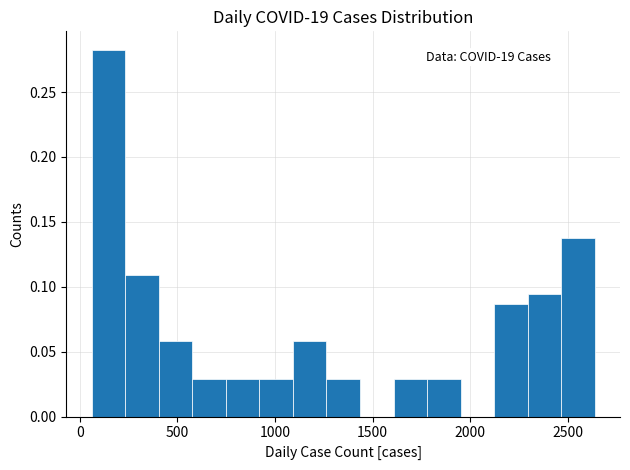

Read against the x-axis, roughly where is the centre of the tallest bar?

150